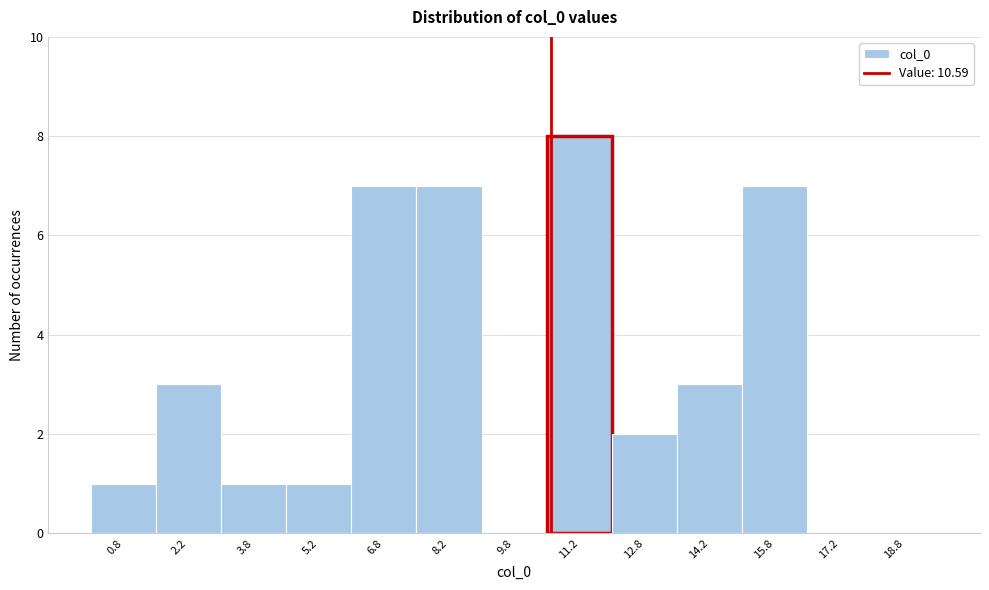

Reading left to right, list every bar in this chart as the range it spans on the x-axis followed by its height. Neither the bar edges nor the heights are printed on the chart, so give them approximately, as read against the axes.

0.0 to 1.5: 1
1.5 to 3.0: 3
3.0 to 4.5: 1
4.5 to 6.0: 1
6.0 to 7.5: 7
7.5 to 9.0: 7
9.0 to 10.5: 0
10.5 to 12.0: 8
12.0 to 13.5: 2
13.5 to 15.0: 3
15.0 to 16.5: 7
16.5 to 18.0: 0
18.0 to 19.5: 0